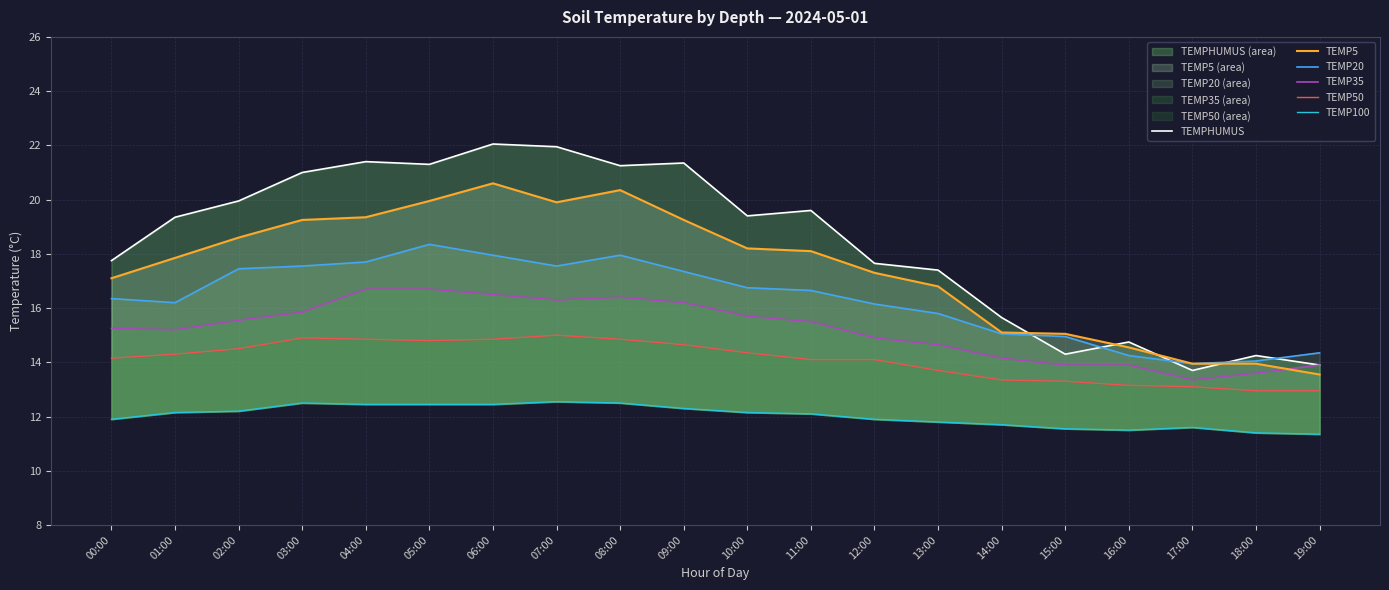

What is the total value across all series at 09:00?

101.1